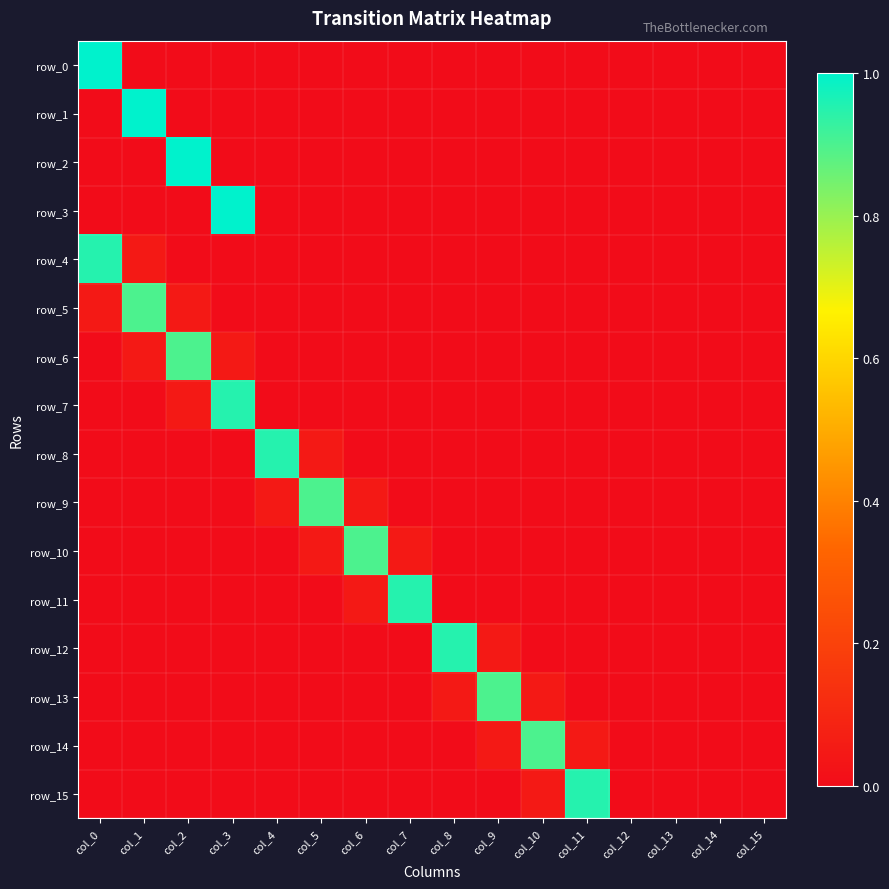

At which label does row_0 reach its peak?

col_0